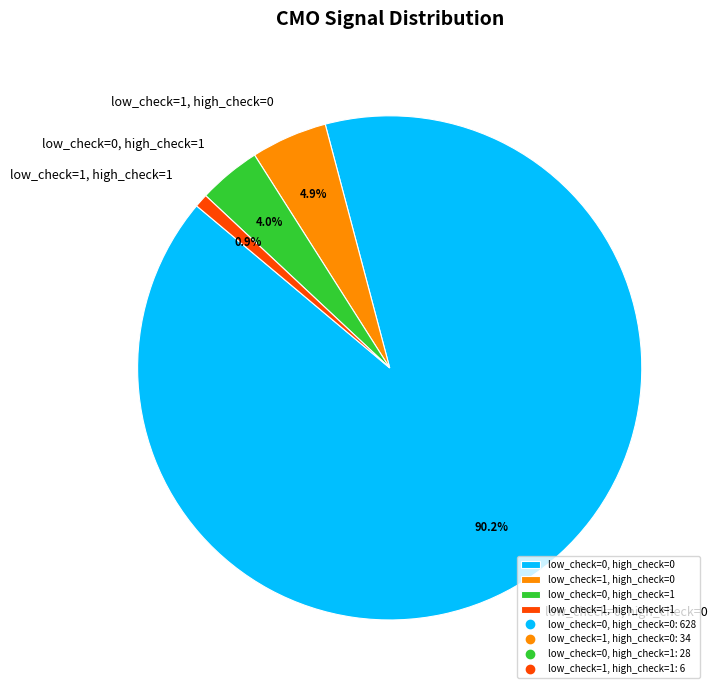

What percentage is the low_check=1, high_check=0 slice, to the nearest percent?

5%